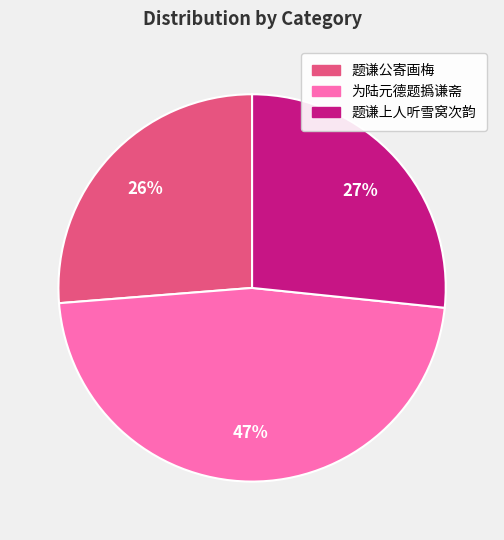

Is it true that 题谦公寄画梅 is 26% of the pie?

True